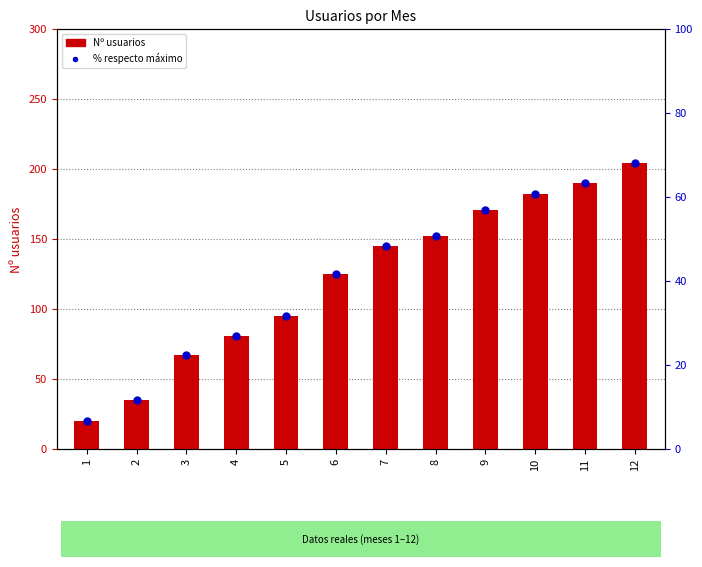

Which series has the largest Y range (max minus min)?

Nº usuarios